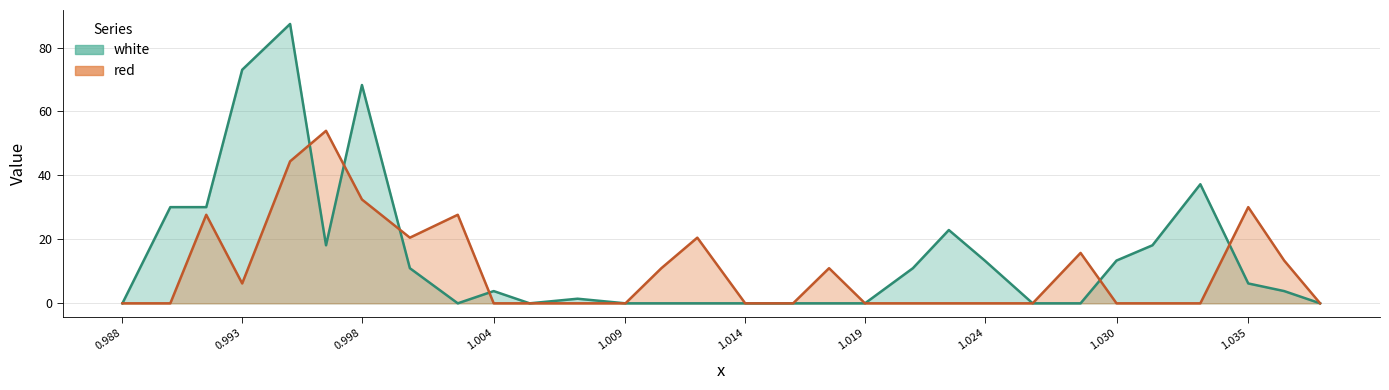

What is the maximum value for white?

87.4